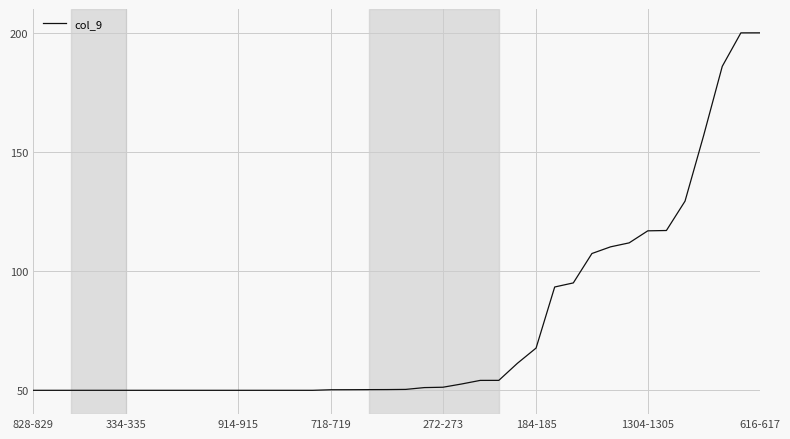

What is the minimum value shown in the chart?

50.0